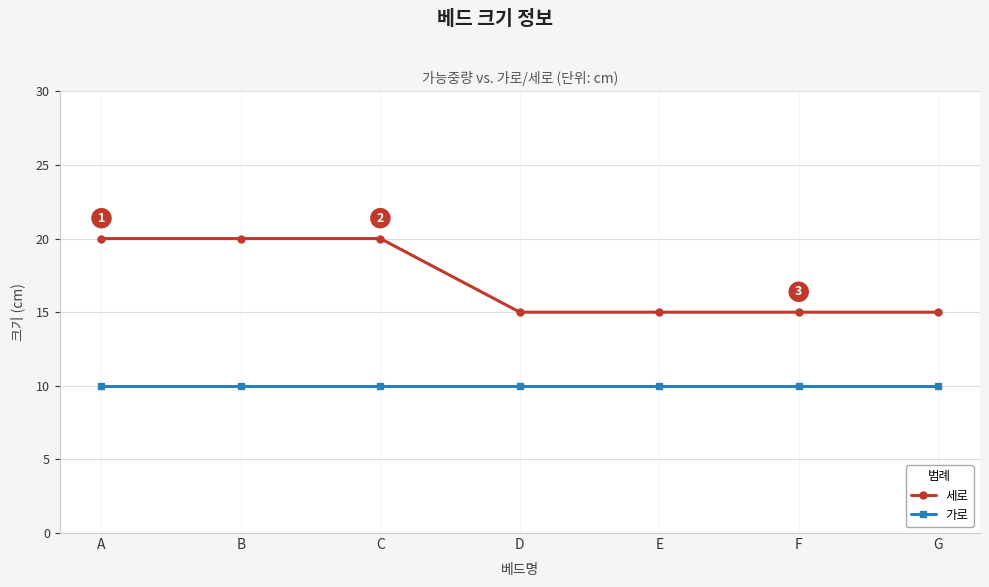

How many distinct data groups are displayed?

2